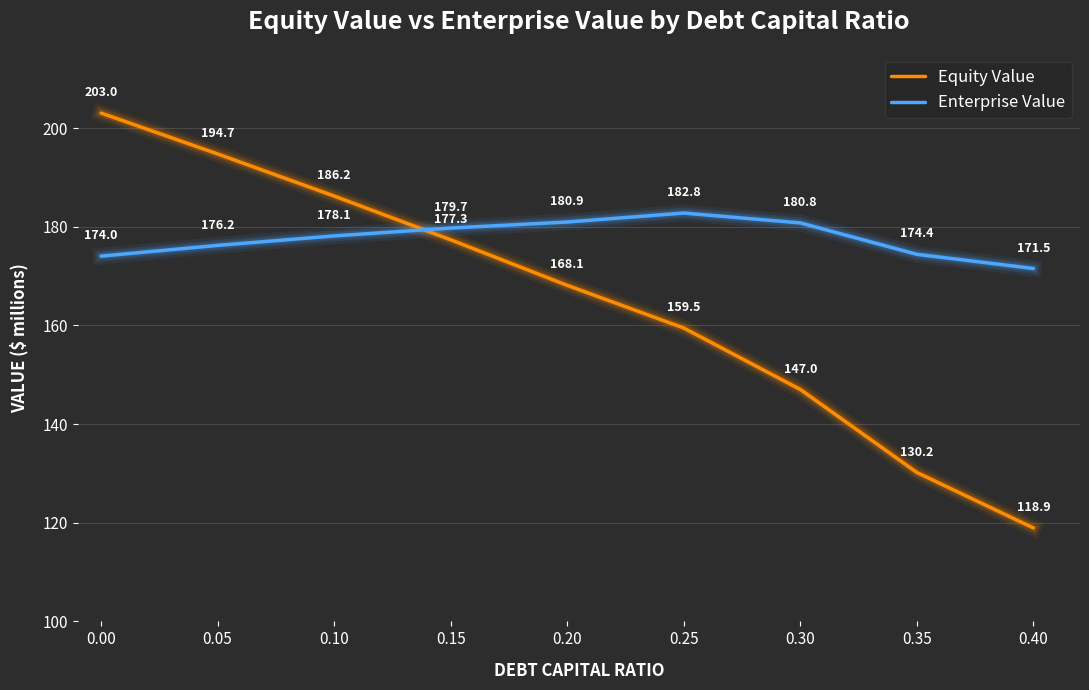

Reading right to left, list all the values displayed in this chart.

Equity Value: 0.40=118.9	0.35=130.2	0.30=147.0	0.25=159.5	0.20=168.1	0.15=177.3	0.10=186.2	0.05=194.7	0.00=203.0
Enterprise Value: 0.40=171.5	0.35=174.4	0.30=180.8	0.25=182.8	0.20=180.9	0.15=179.7	0.10=178.1	0.05=176.2	0.00=174.0